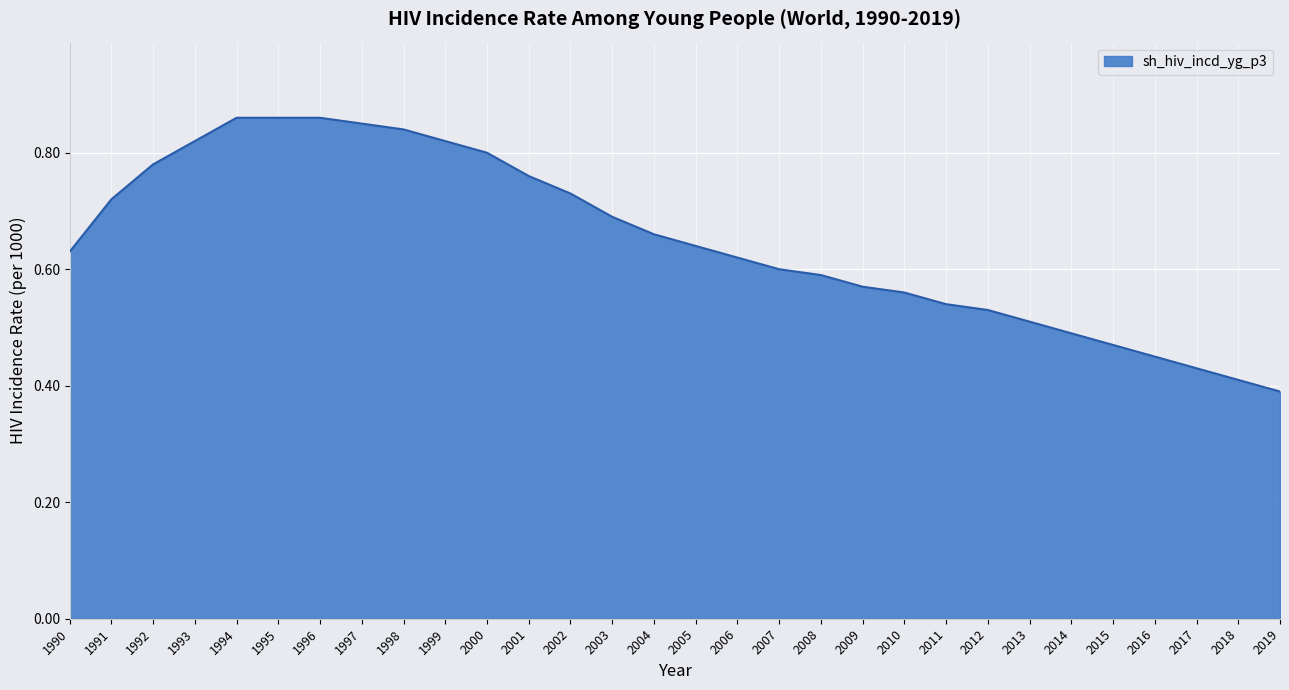

Which has a higher value, 2014 or 2008?

2008